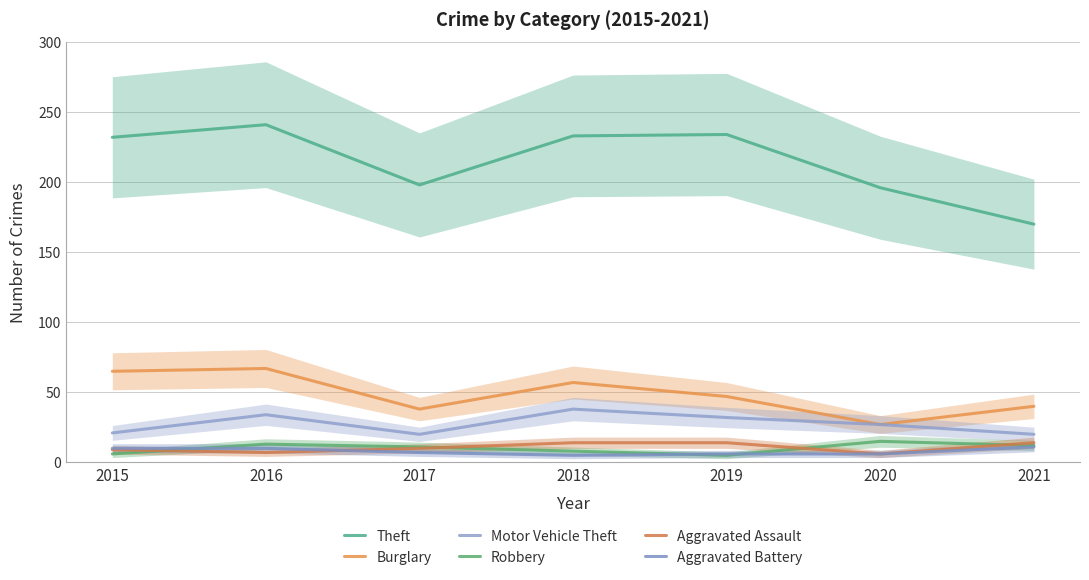

Count the number of categories in the chart.

7